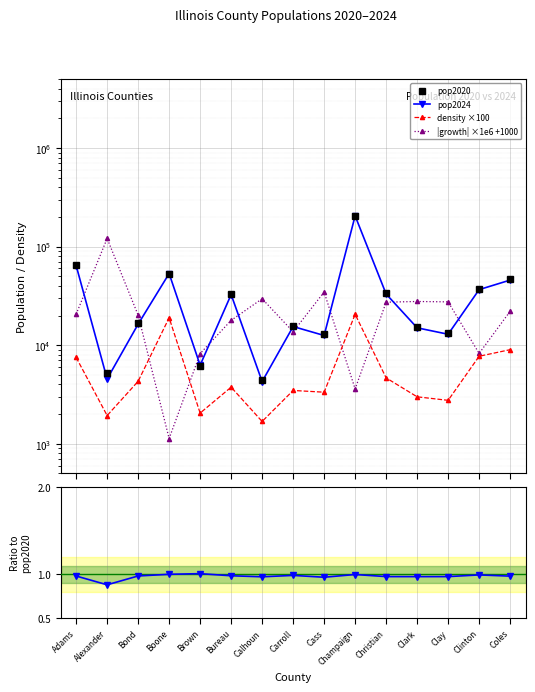

Reading right to left, extract all data points from this chart.

pop2020: 46760.0	36901.0	13273.0	15429.0	33960.0	205654.0	12991.0	15672.0	4407.0	33191.0	6227.0	53343.0	16684.0	5169.0	65614.0
pop2024: 45774.0	36633.0	12921.0	15016.0	33066.0	205119.0	12554.0	15473.0	4281.0	32631.0	6272.0	53336.0	16364.0	4549.0	64326.0
density ×100: 9010.6	7728.5	2760.9	2997.2	4663.8	20594.3	3338.8	3477.1	1685.4	3755.0	2049.7	18980.8	4306.3	1935.7	7523.5
|growth| ×1e6 +1000: 22086.4	8262.7	27520.0	27767.8	27325.1	3601.5	34638.7	13697.8	29590.9	17872.0	8226.6	1131.2	20180.1	120945.8	20630.0
Ratio to pop2020: 1.0	1.0	1.0	1.0	1.0	1.0	1.0	1.0	1.0	1.0	1.0	1.0	1.0	0.9	1.0